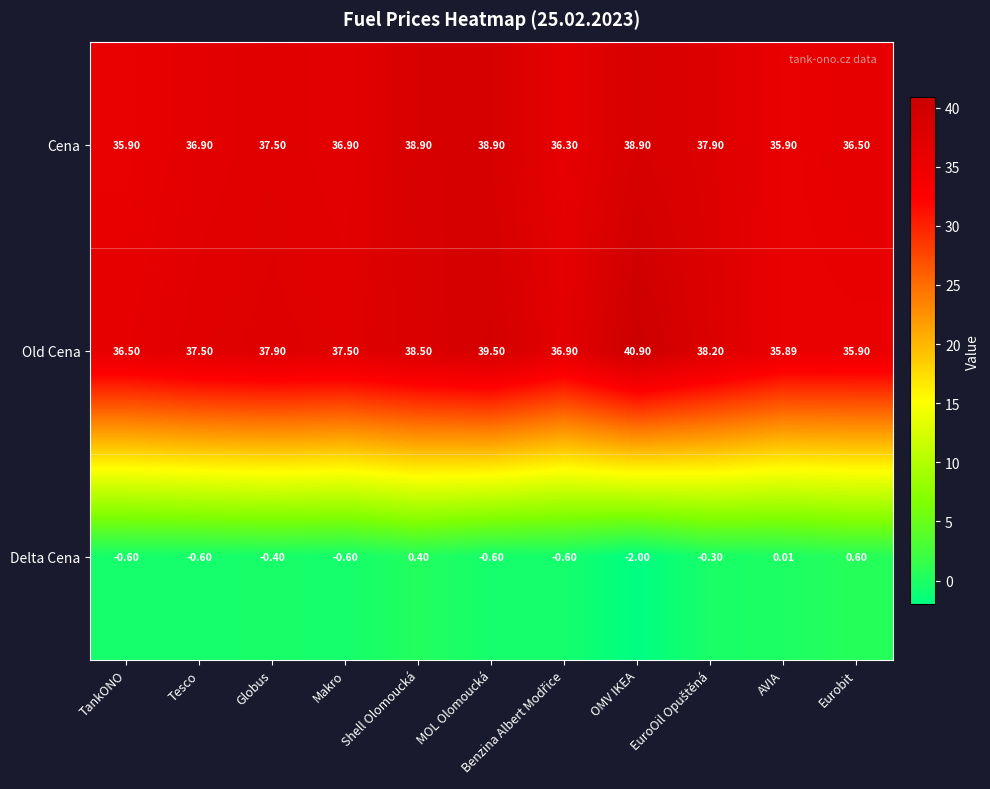

Which label corresponds to the largest value in the chart?

OMV IKEA